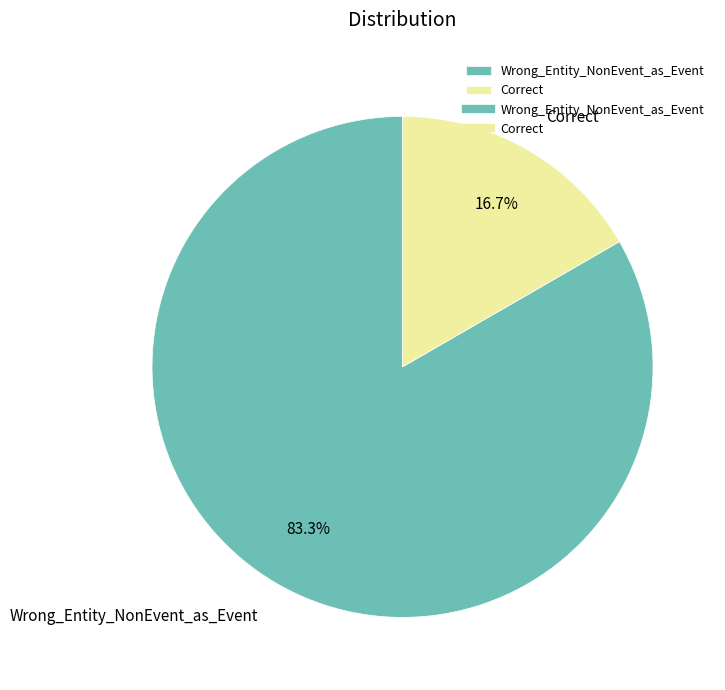

Approximately how many times larger is the value at Wrong_Entity_NonEvent_as_Event compared to Correct?

5.0